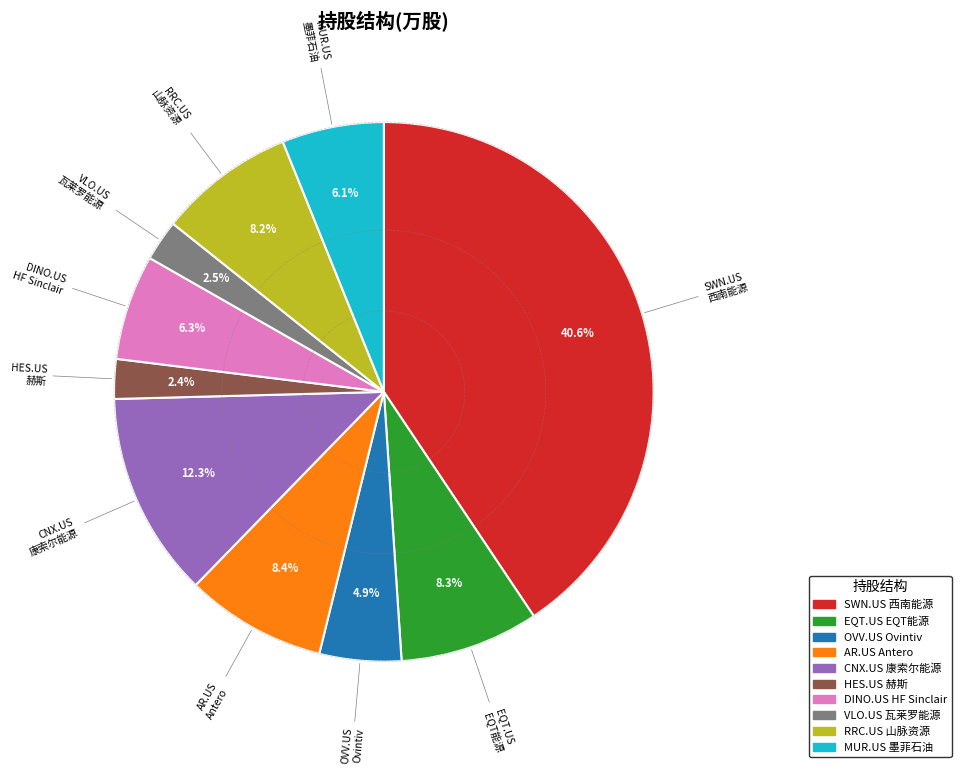

Does any single category account for the majority?

No